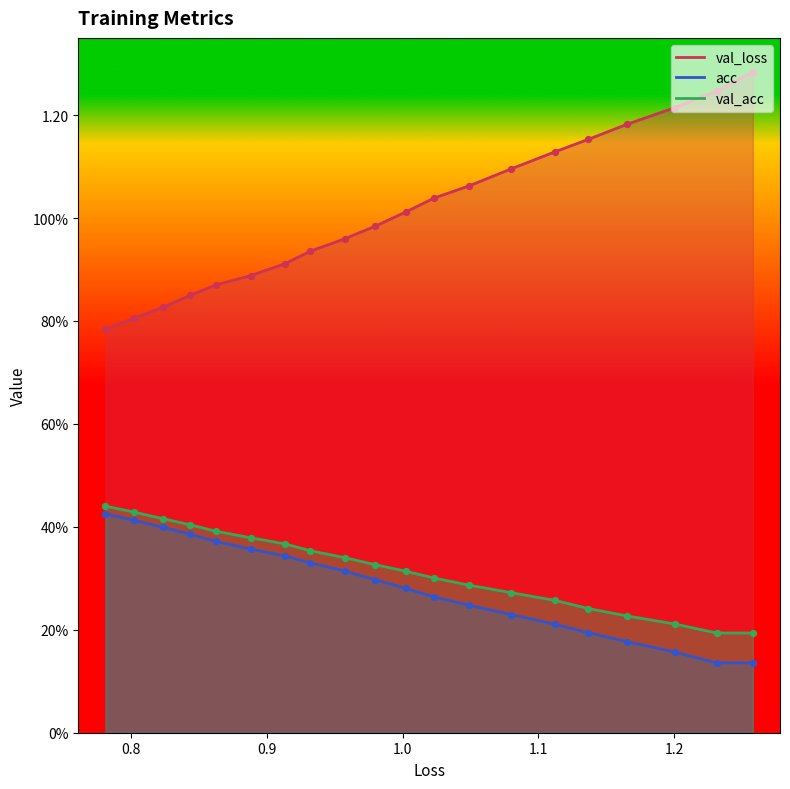

Is the value of loss at 8 greater than the value of acc at 19?

Yes